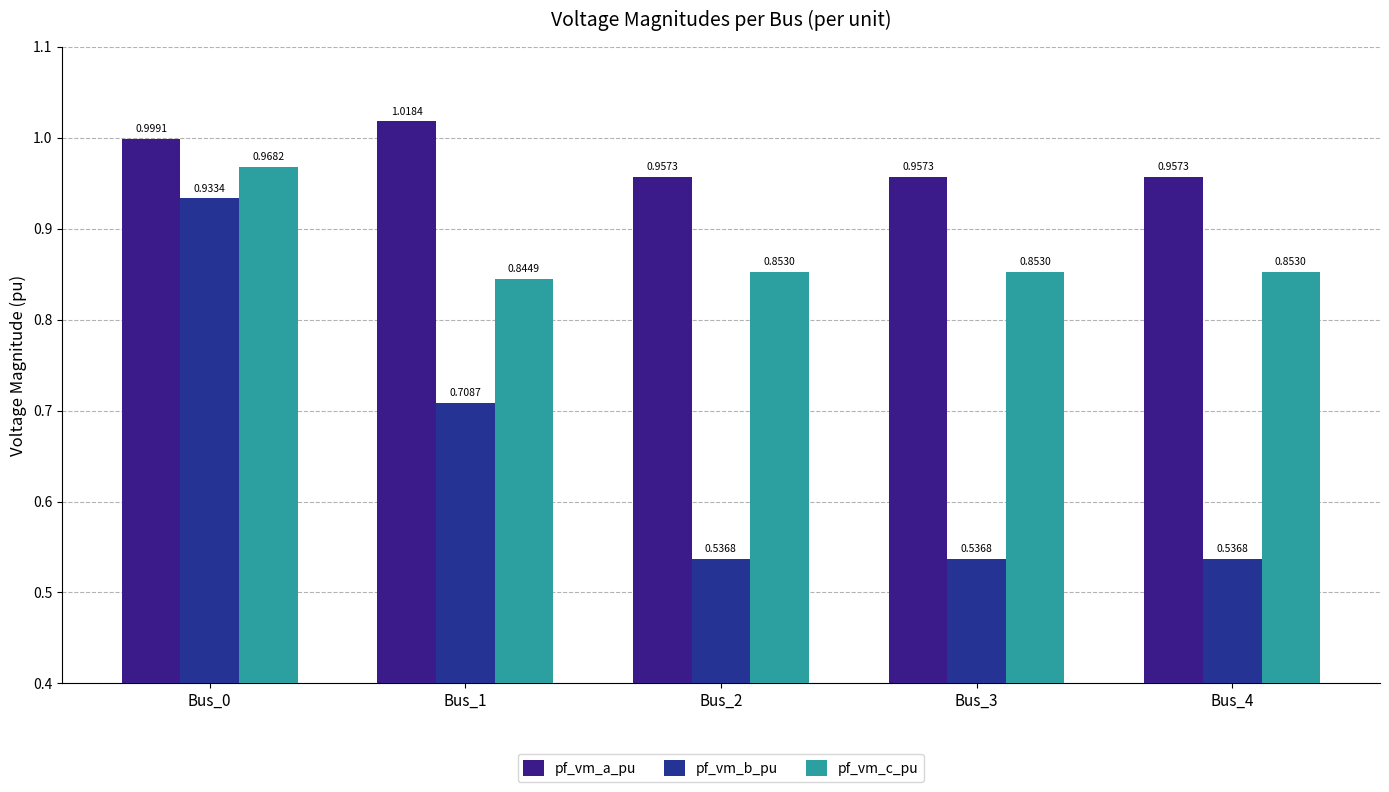

Does the chart contain any negative values?

No